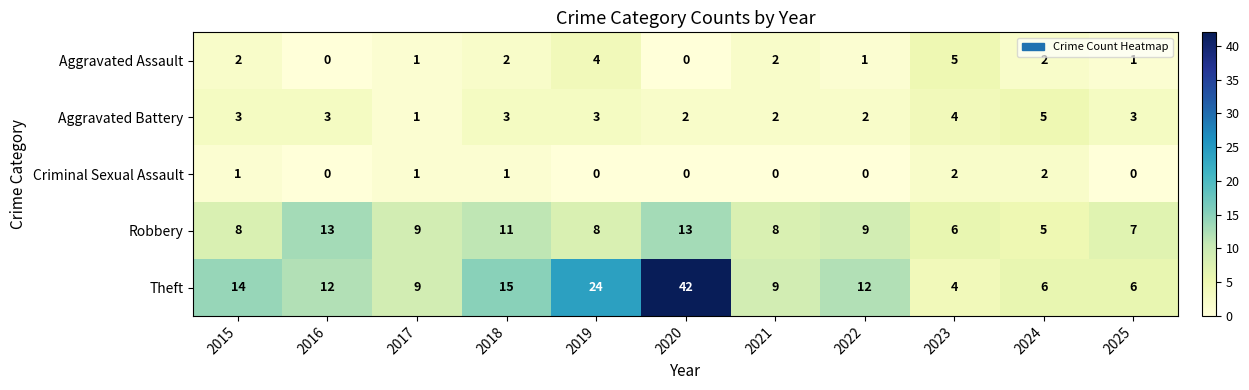

What is the total value across all series at 2015?

28